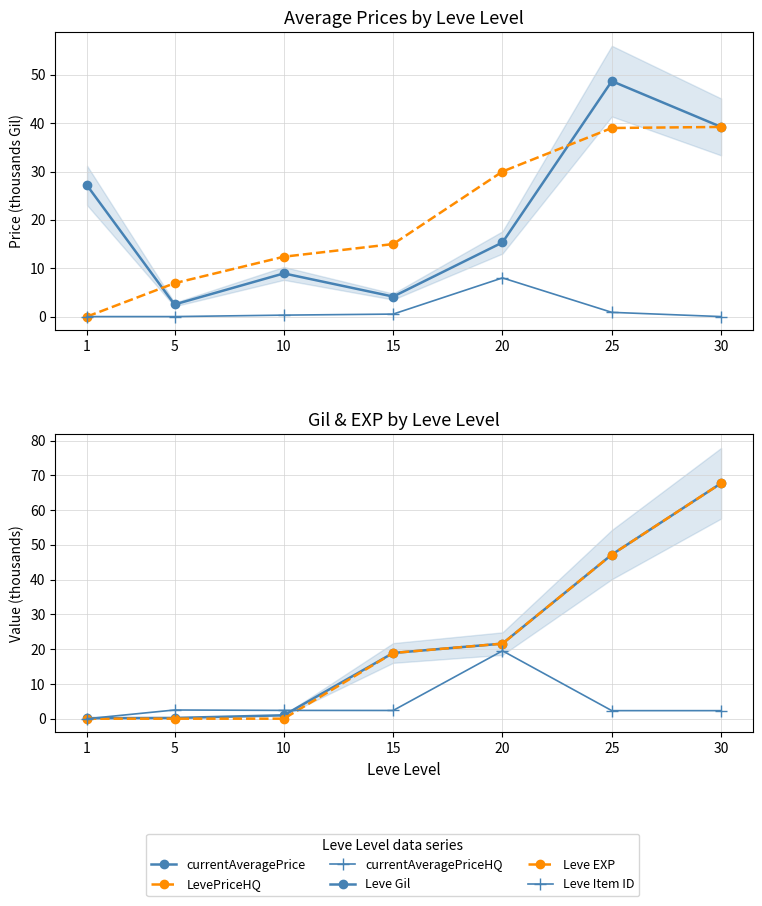

At how many categories does at least one series exceed 63?

1